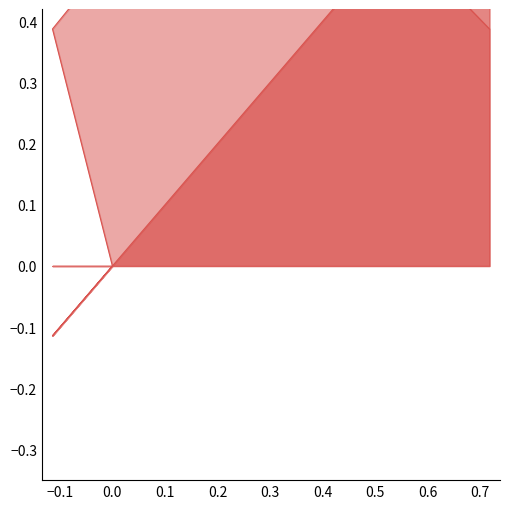

What is the difference between the maximum and minimum values in the y (m) series?

0.8